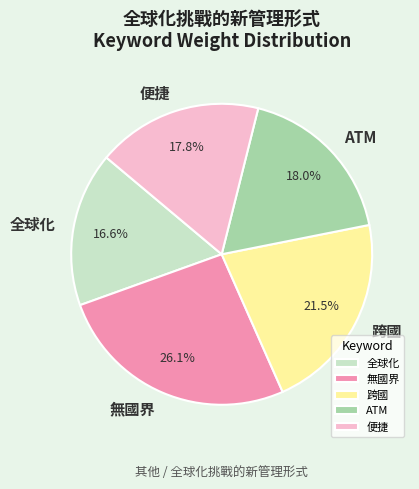

To the nearest percent, what portion does ATM represent?

18%